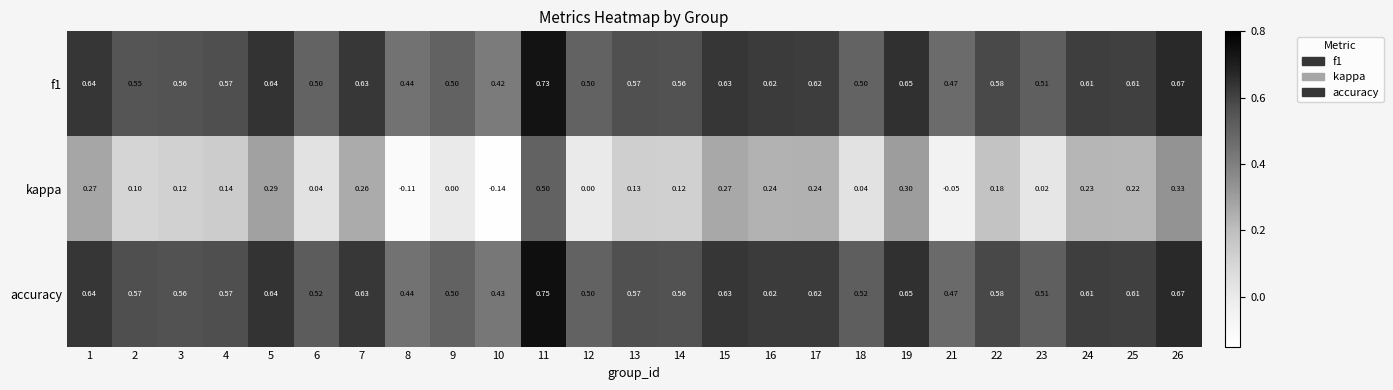

List the series in order of their peak value, lowest first.

kappa, f1, accuracy